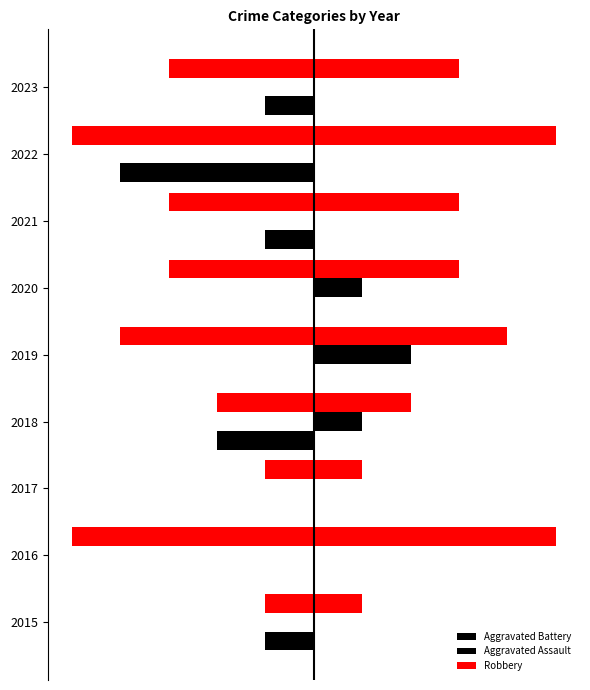

Rank the series at 3 from lowest to highest value.

Aggravated Battery, Aggravated Assault, Robbery